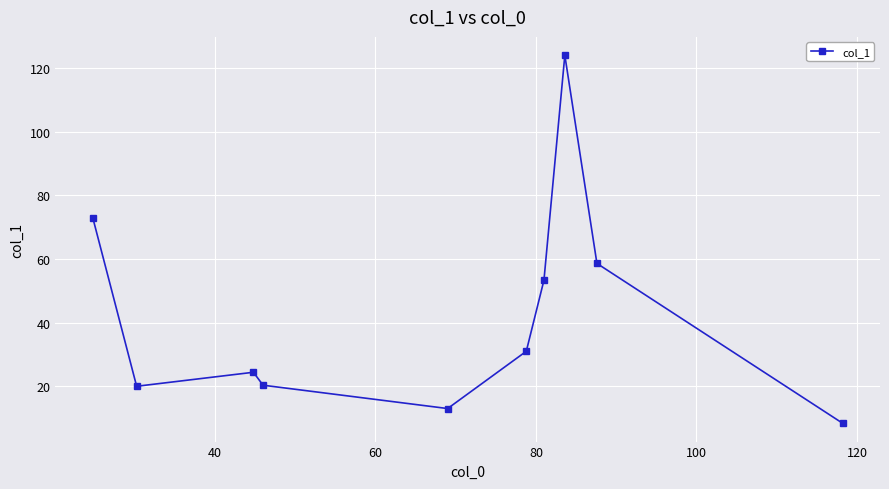

What is the smallest value displayed?

8.4